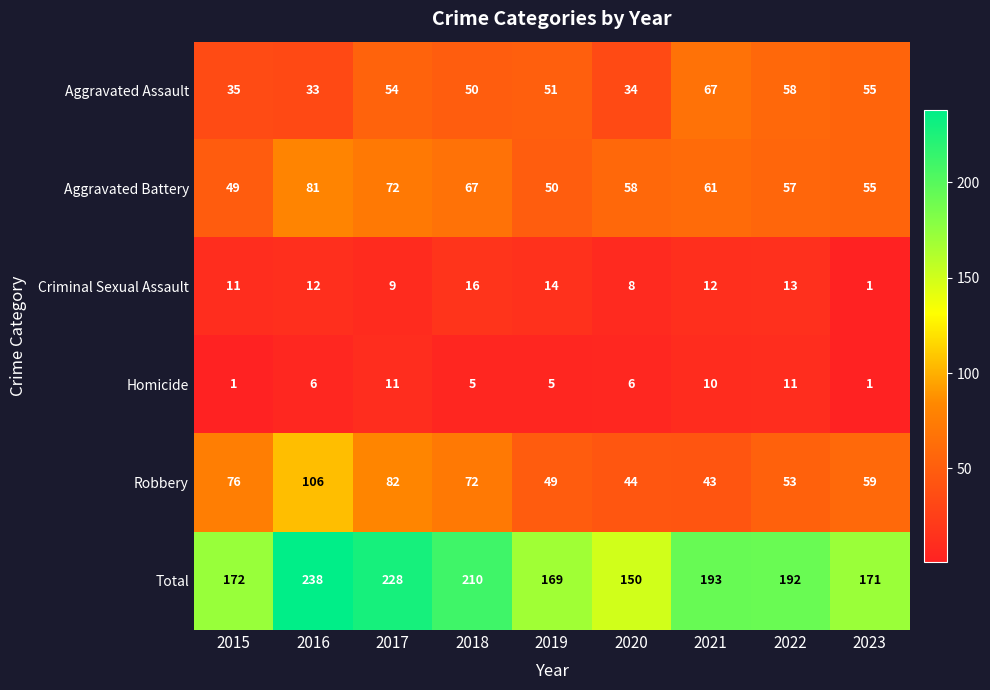

Which series changed the most between 2018 and 2022?

Robbery